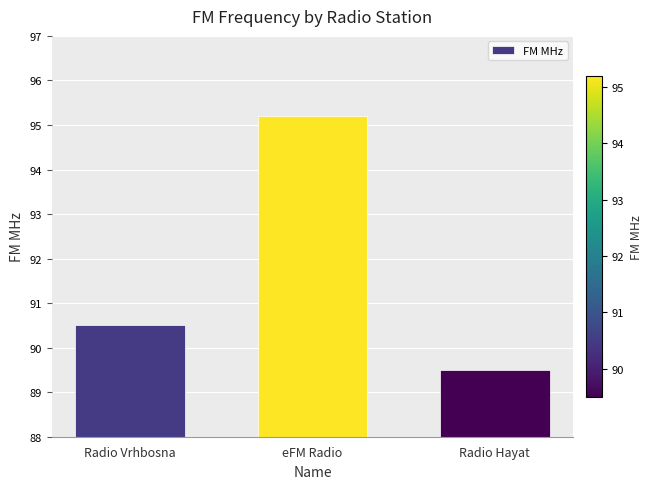

What is the label of the 2nd bar from the right?

eFM Radio